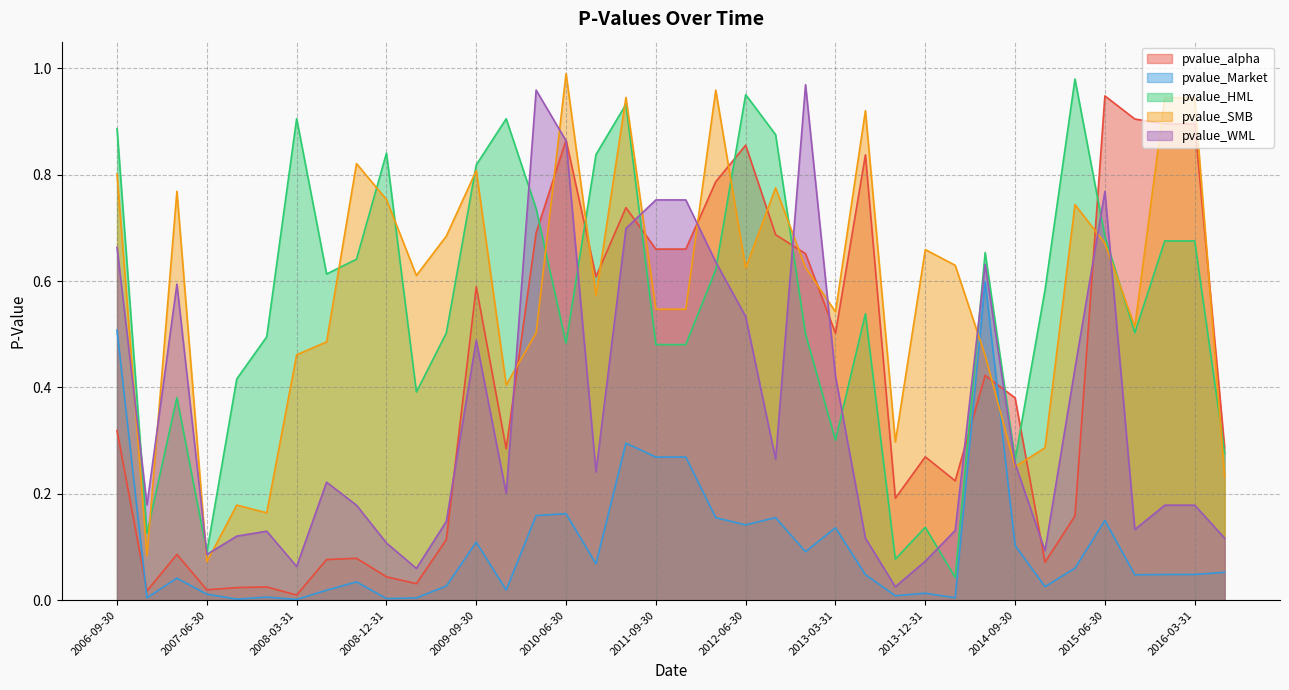

What position from the right is 2011-06-30?

21